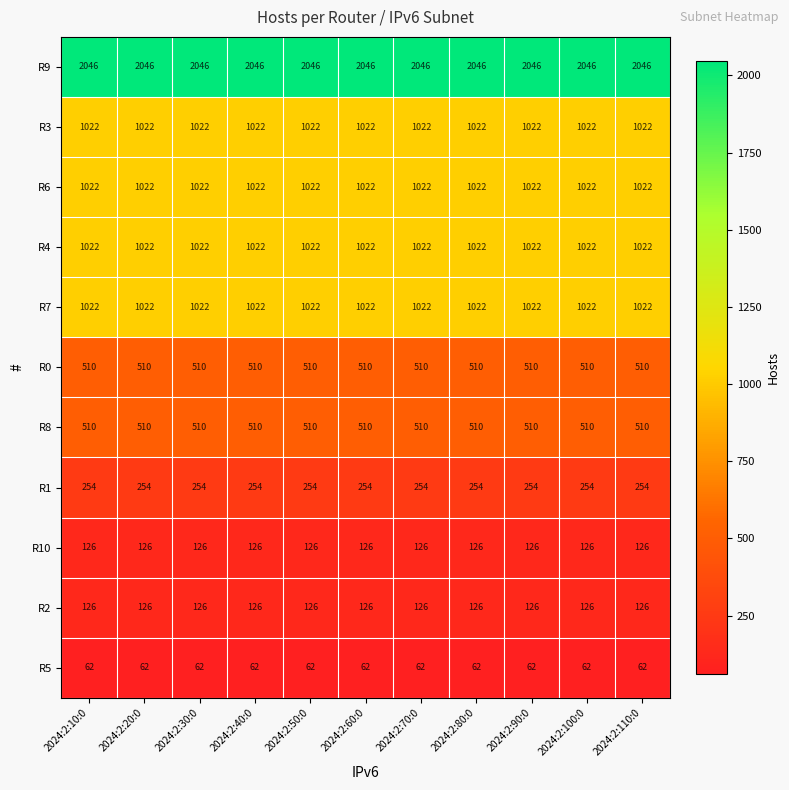

What is the sum of all R3 values?

11242